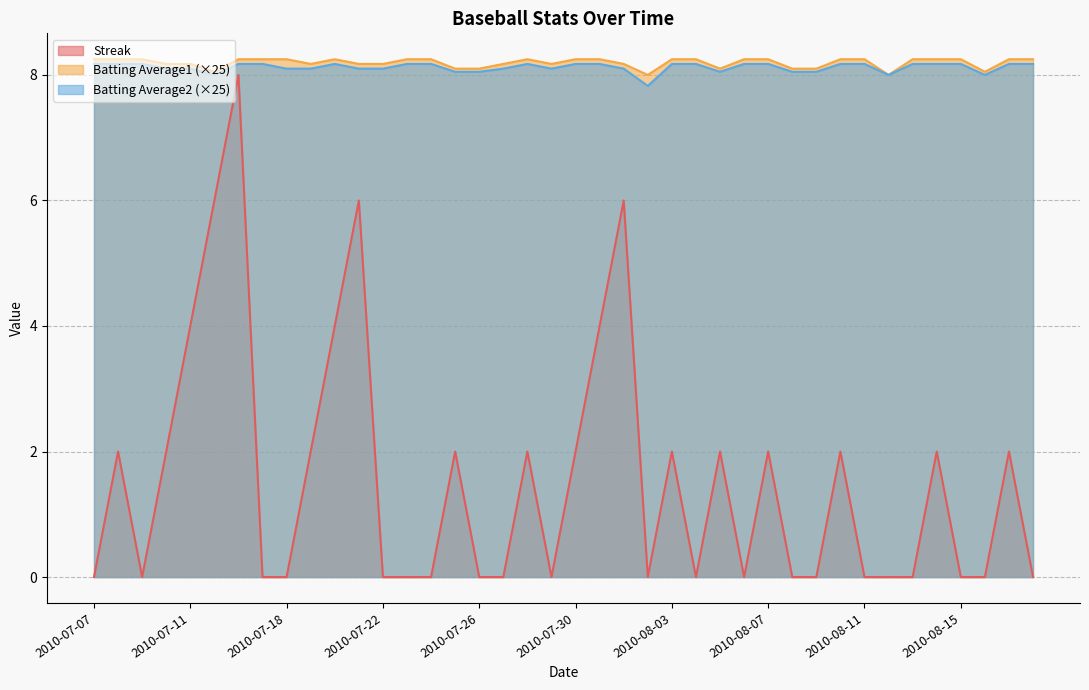

Rank the series at 2010-07-23 from highest to lowest value.

Batting Average1, Batting Average2, Streak